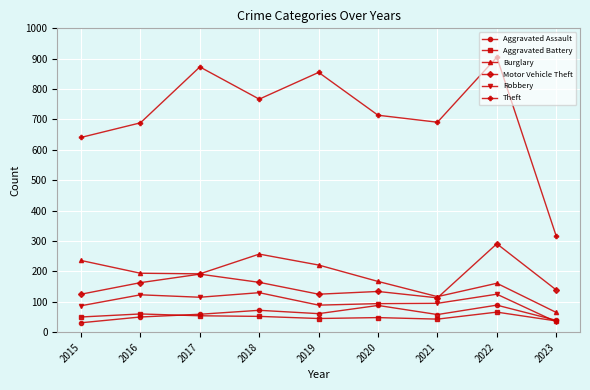

The Burglary series shows 257 at 2018. True or false?

True